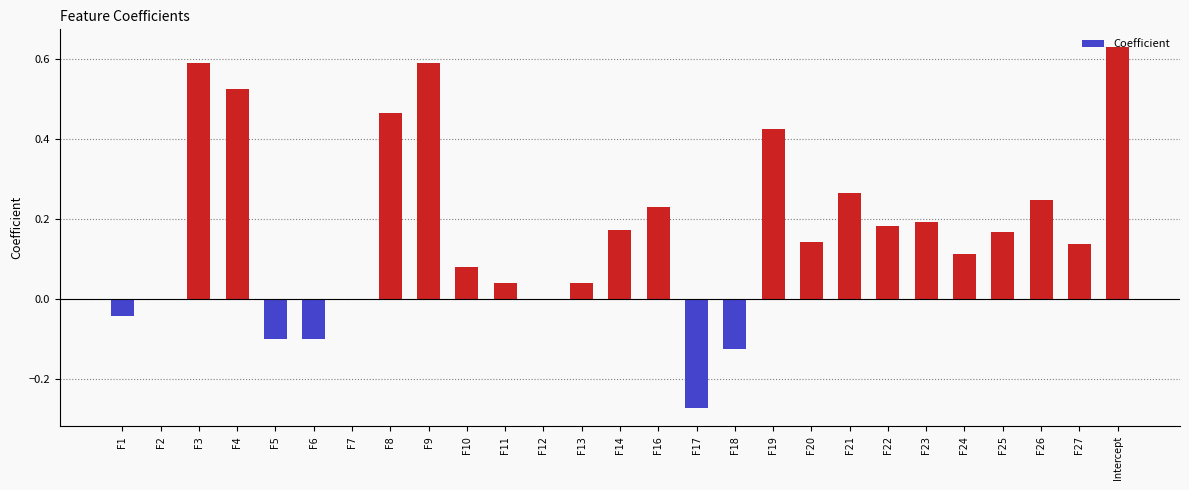

What is the change in value from F3 to F20?

-0.4